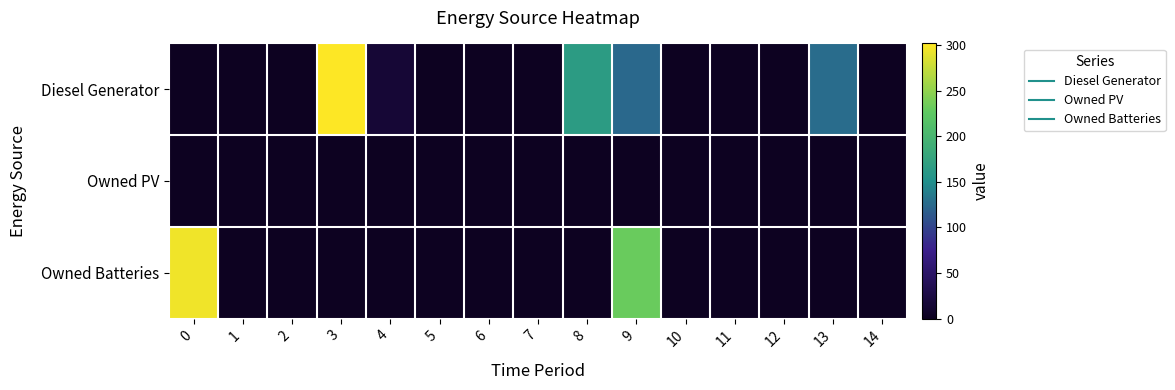

What is the total value across all series at 0?

295